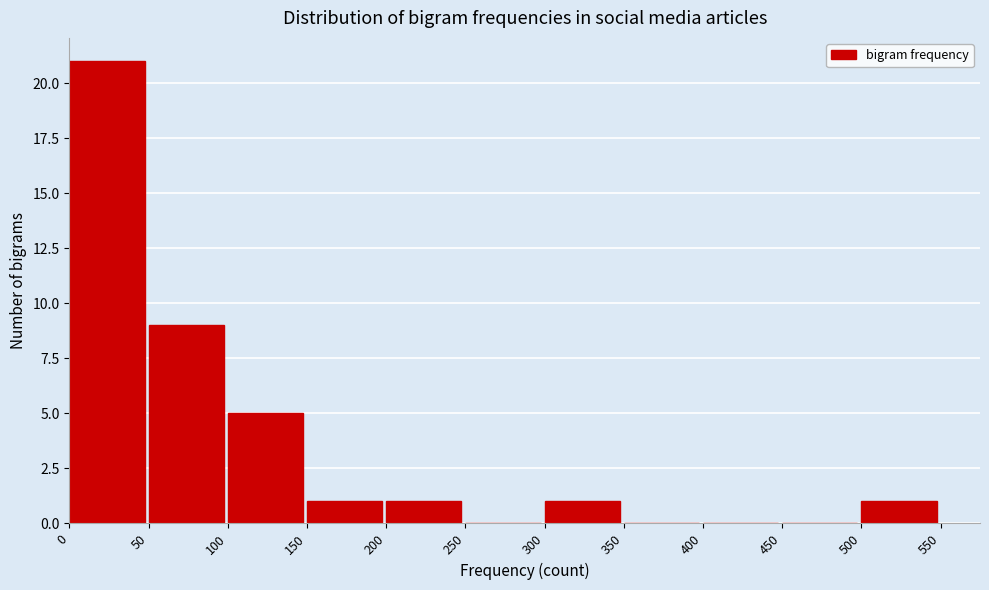

How tall is the bar that spans 0 to 50 on the x-axis? The values are not printed on the chart, so give them approximately, as read against the axis.

21